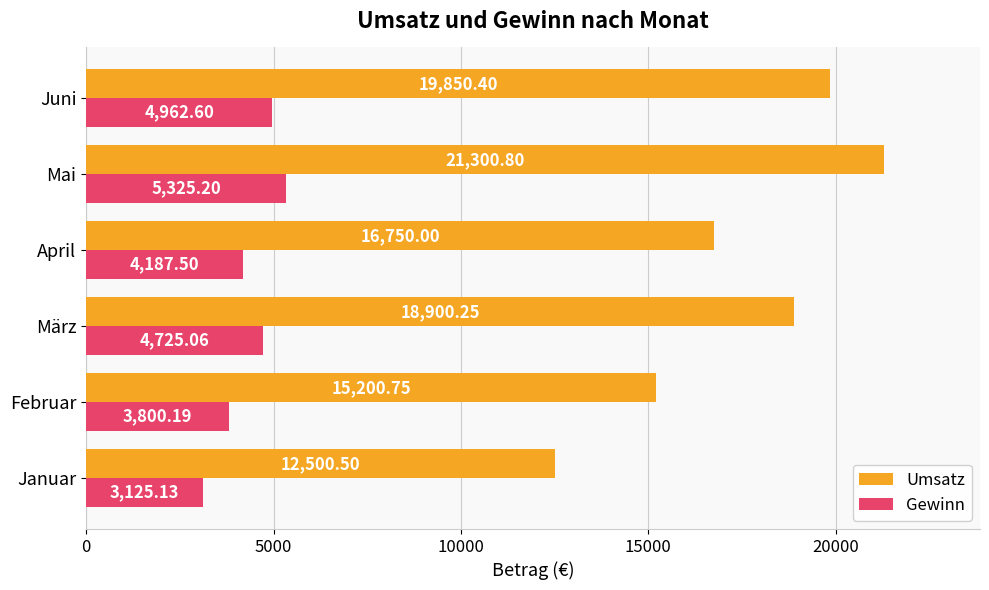

Rank the categories by Umsatz value from highest to lowest.

Mai, Juni, März, April, Februar, Januar